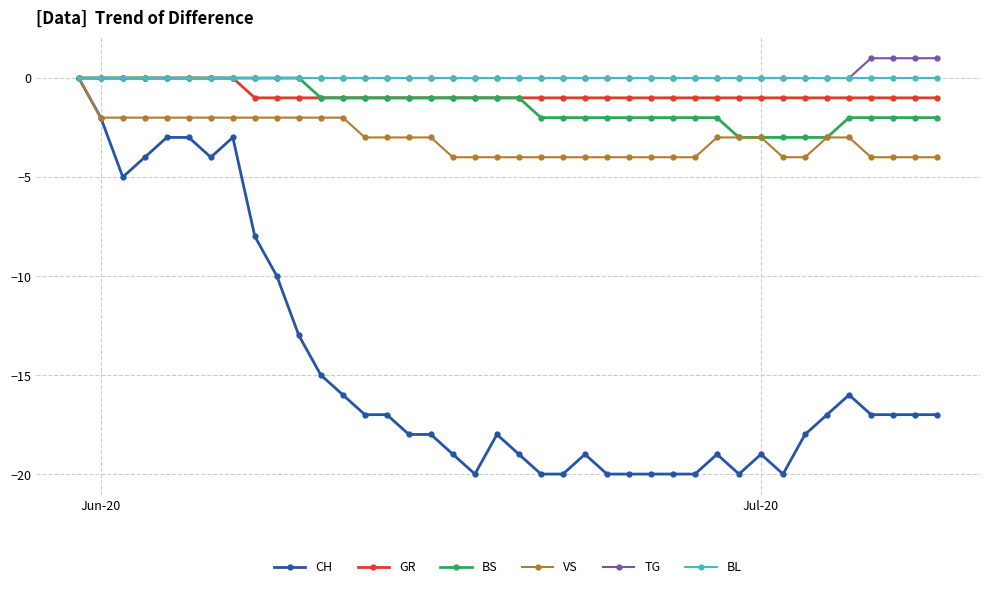

What is the smallest value displayed?

-20